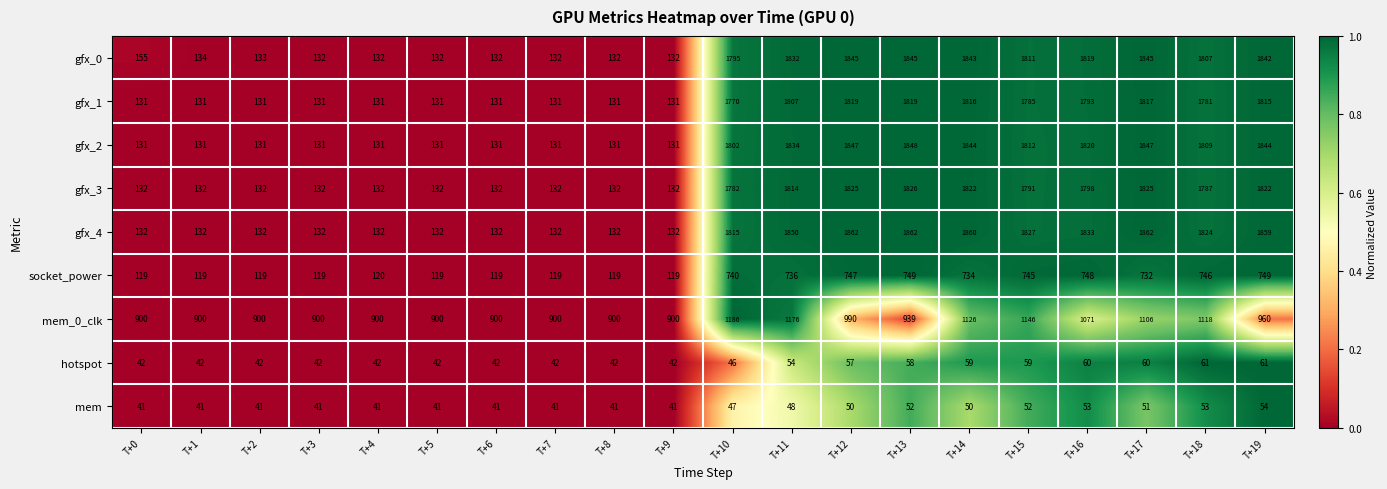

At how many categories does at least one series exceed 240?

20